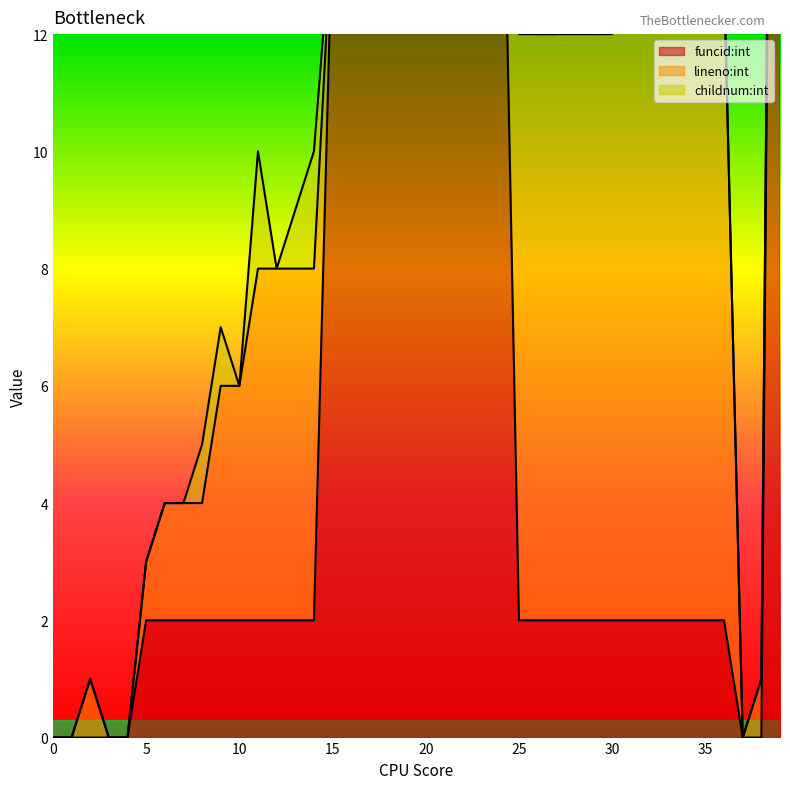

Between 4 and 12, which is larger?

12